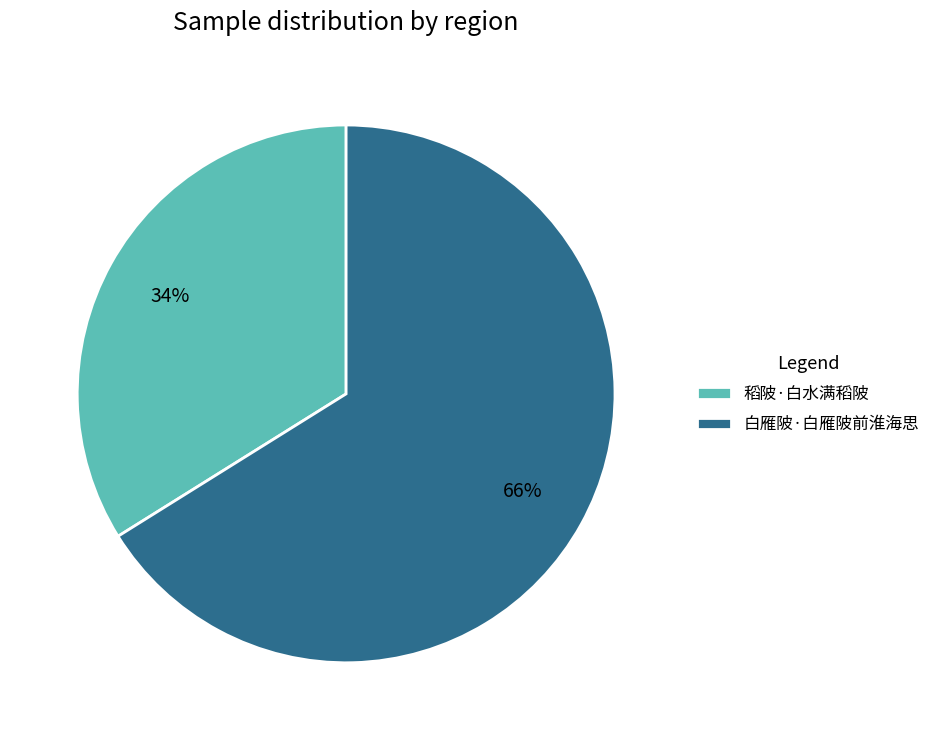

How many segments does this pie chart have?

2